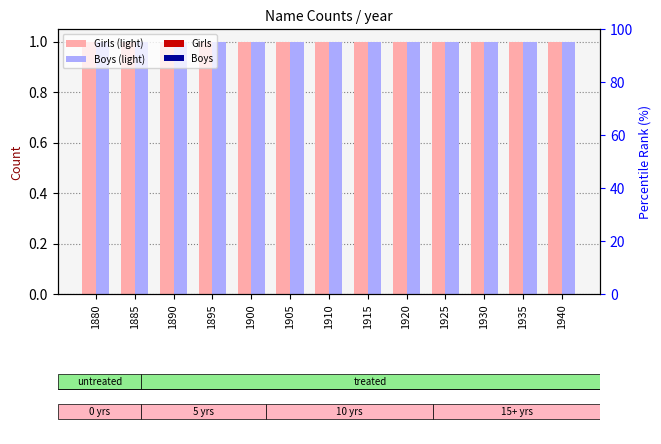

Between 1925 and 1935, which series saw the biggest shift?

Girls (light)